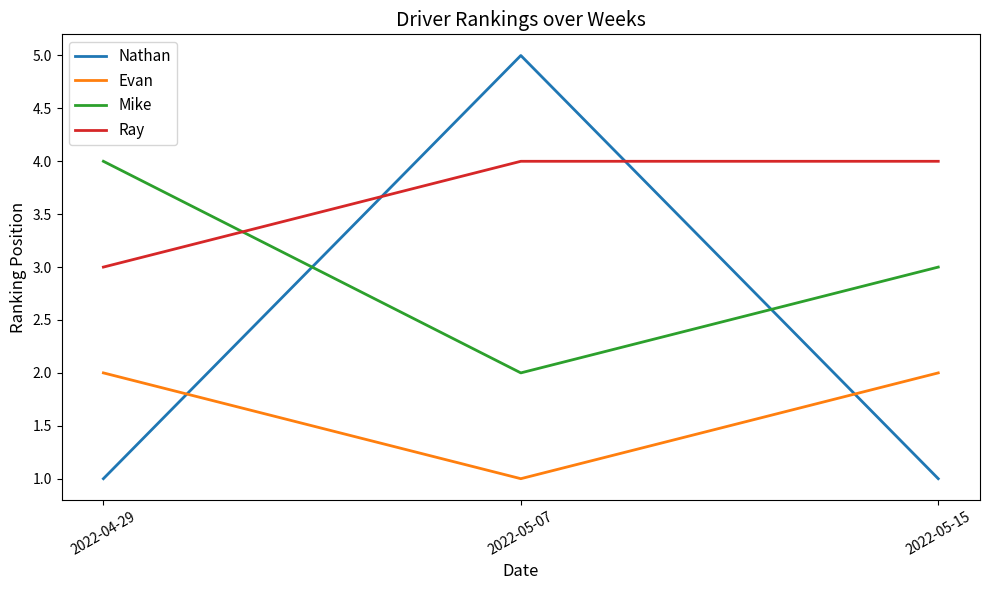

Rank the series at 2022-04-29 from lowest to highest value.

Nathan, Evan, Ray, Mike